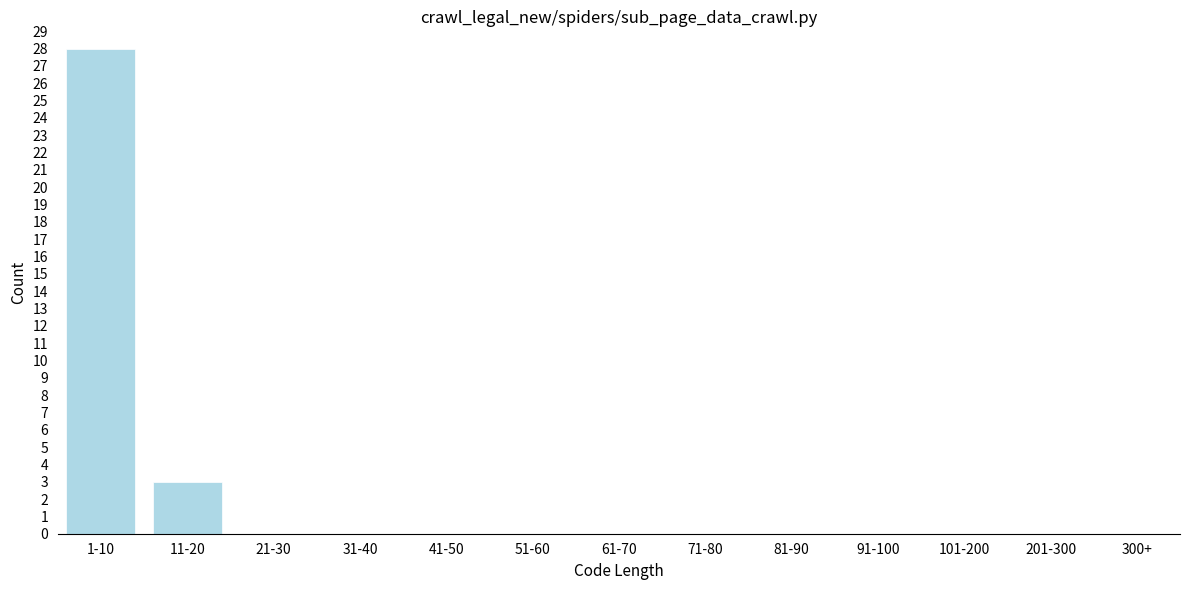

Reading right to left, what are all the values shown in this chart?

300+=0	201-300=0	101-200=0	91-100=0	81-90=0	71-80=0	61-70=0	51-60=0	41-50=0	31-40=0	21-30=0	11-20=3	1-10=28